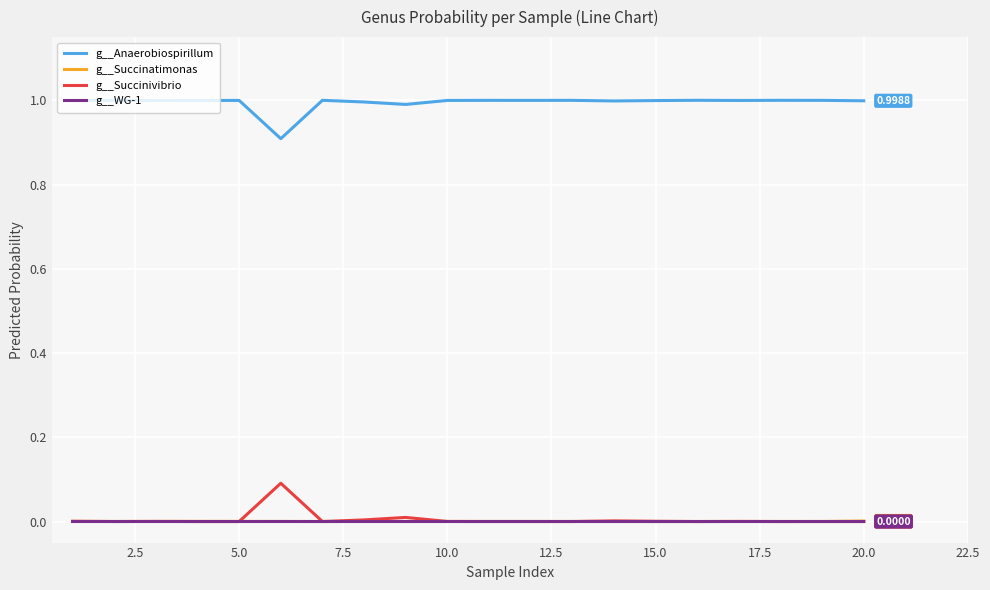

True or false: g__Succinatimonas and g__Anaerobiospirillum intersect in this chart.

False